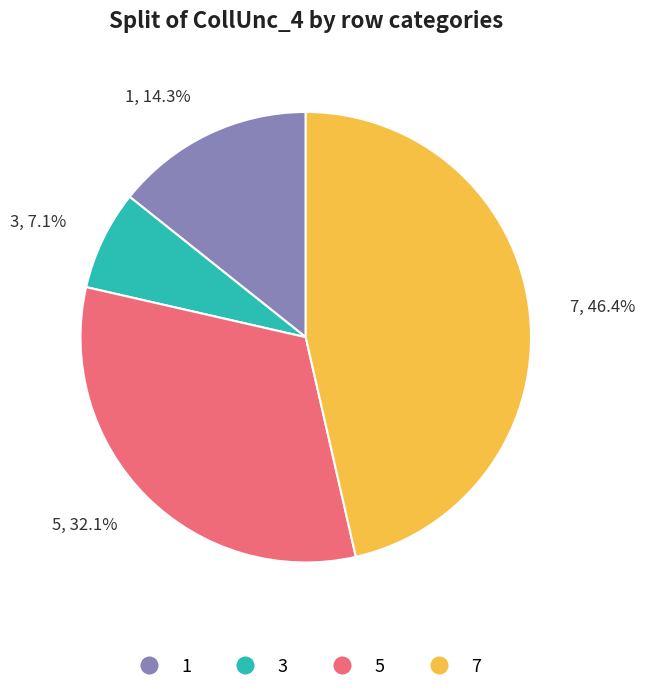

Does any single category account for the majority?

No